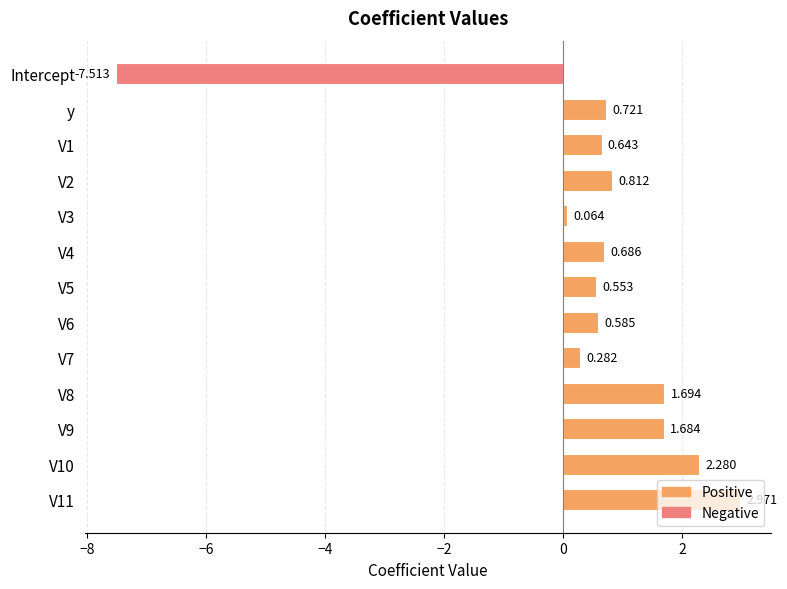

At which category does the chart reach its minimum across all series?

Intercept